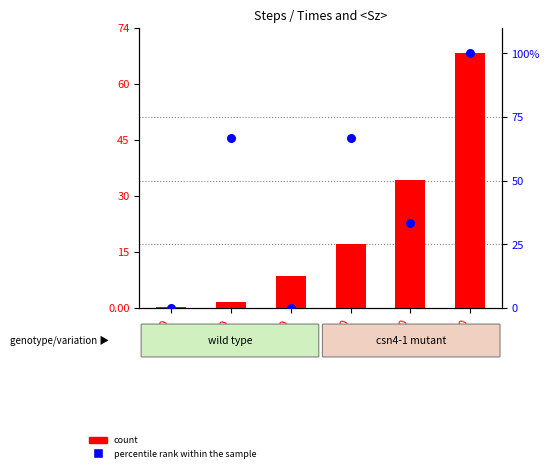

Which series reaches the maximum Y coordinate?

percentile rank within the sample